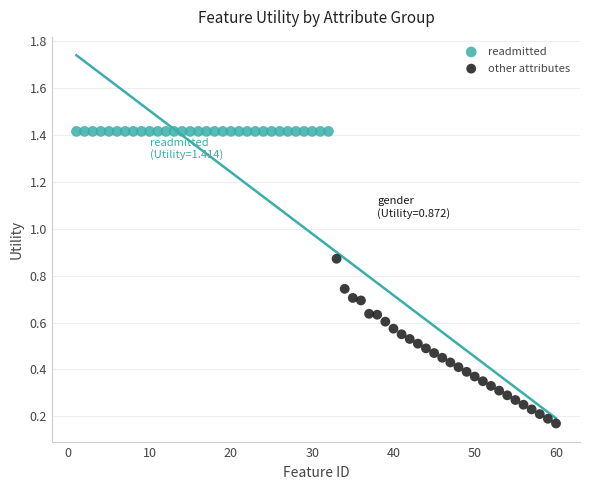

Which series contains the lowest Y value?

other attributes